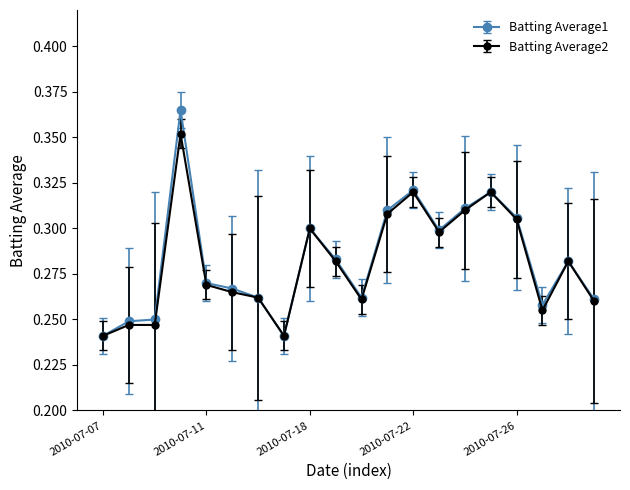

True or false: Batting Average2 has more than 0 points higher than both neighbors.

True